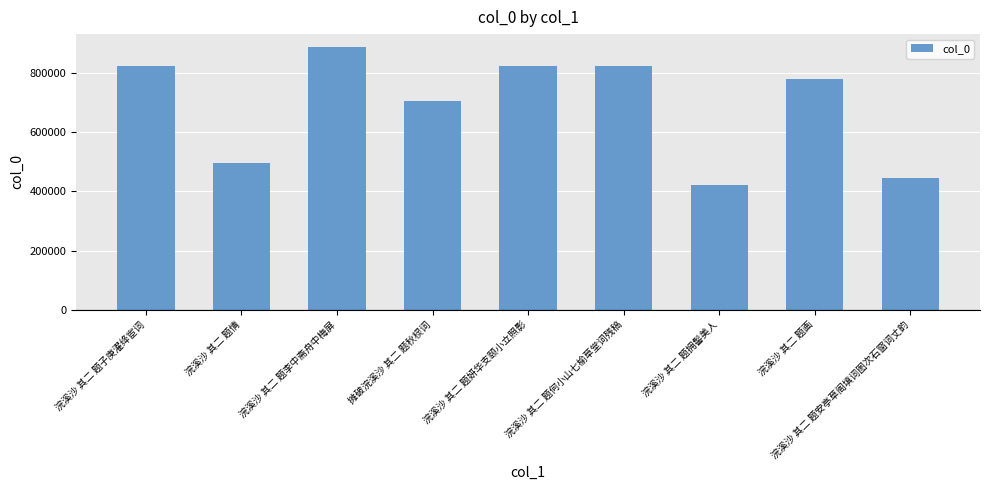

What is the ratio of the value at 浣溪沙 其二 题拥髻美人 to the value at 浣溪沙 其二 题情?

0.8